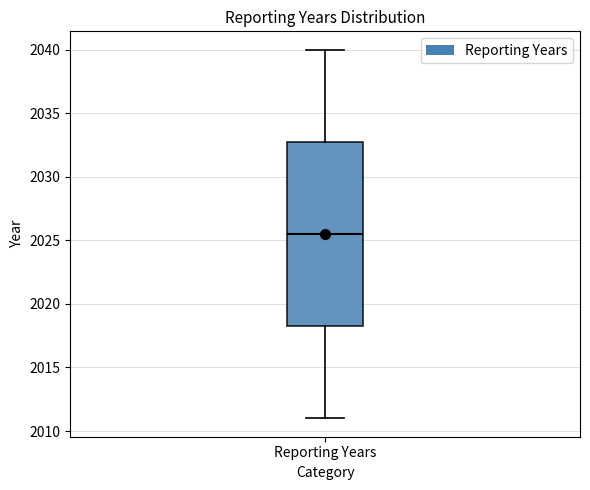

Transcribe this box plot: give where the median line is, the range the box spans, and where the two whiskers end, as read against the y-axis. The values are not printed on the chart, so give them approximately, as read against the axis.

median 2025.5, box 2018.5 to 2033.0, whiskers 2011.0 to 2040.0